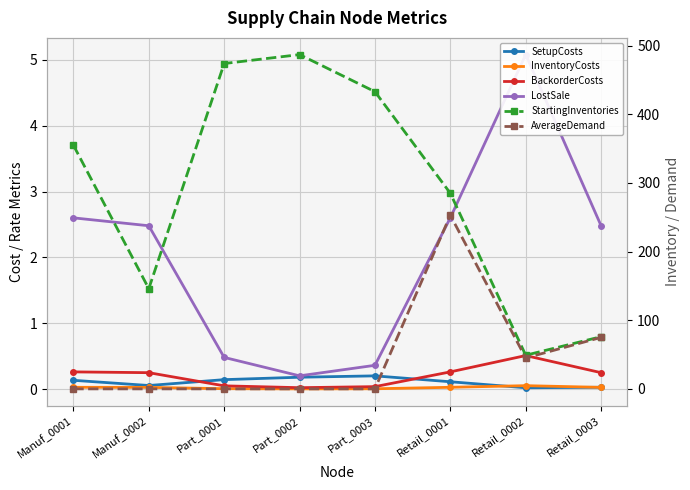

True or false: InventoryCosts and LostSale cross at least once.

False